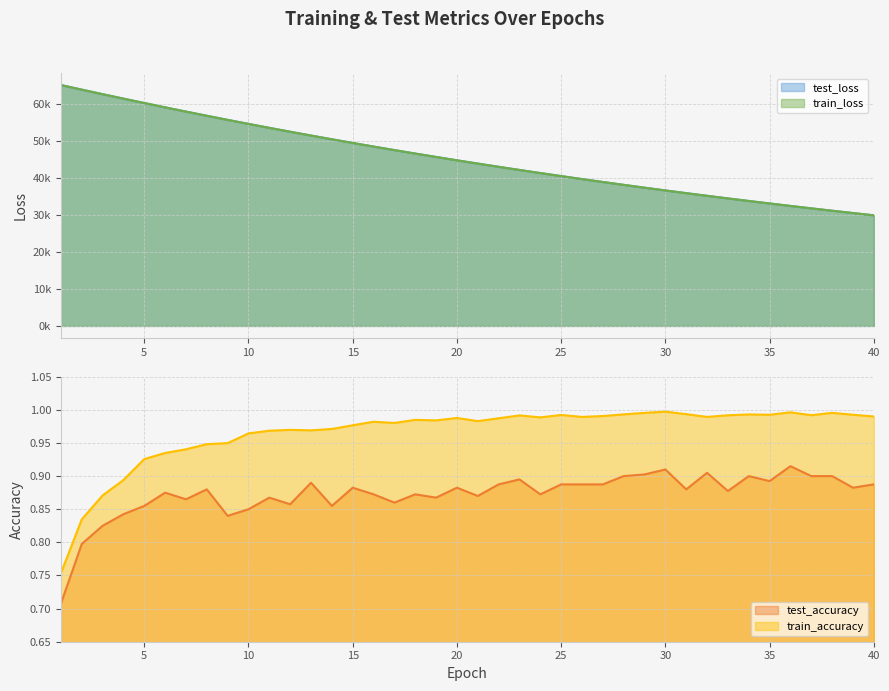

Which series has the largest total across all categories?

test_loss